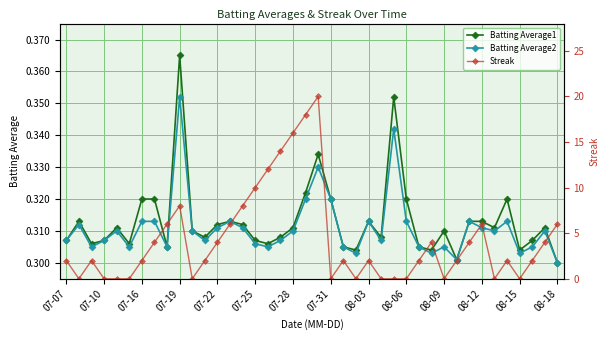

In Batting Average2, how many points are lower than both neighbors (excluding endpoints)?

11